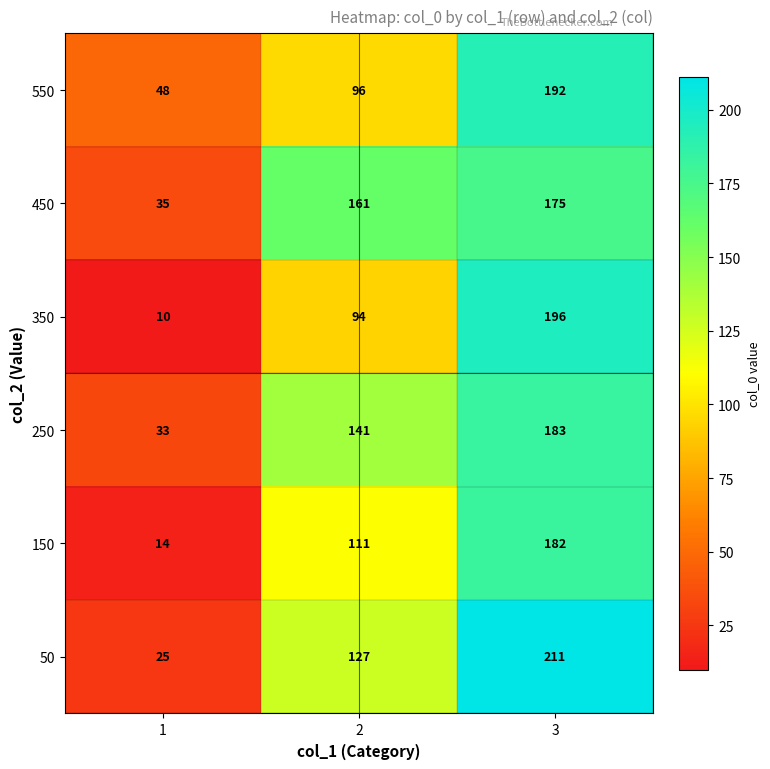

Count the 250 values in the range 33 to 183.

3